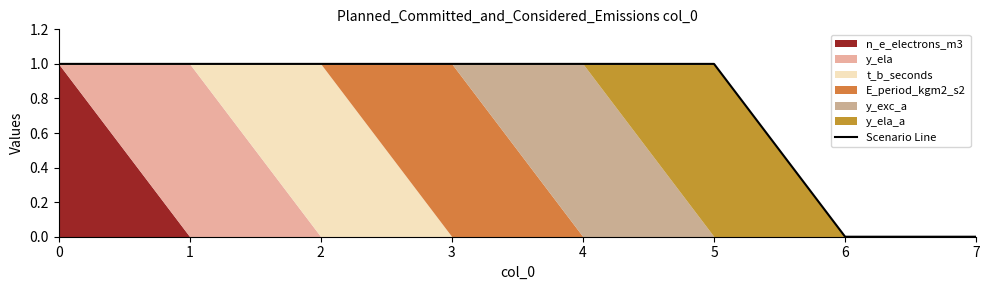

What is the difference between the maximum and minimum values?

1